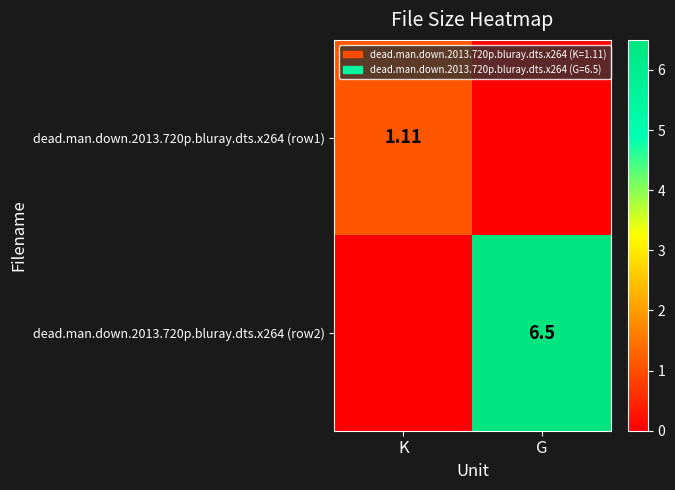

Rank the categories by dead.man.down.2013.720p.bluray.dts.x264 (row1) value from highest to lowest.

K, G